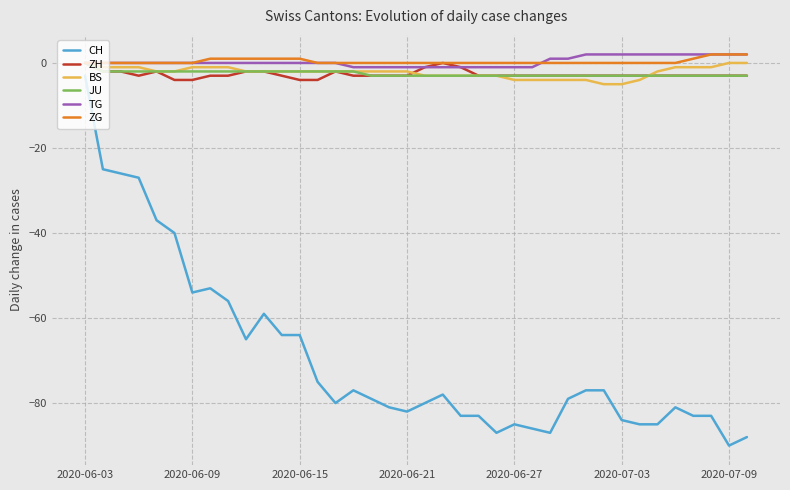

What is the minimum value shown in the chart?

-90